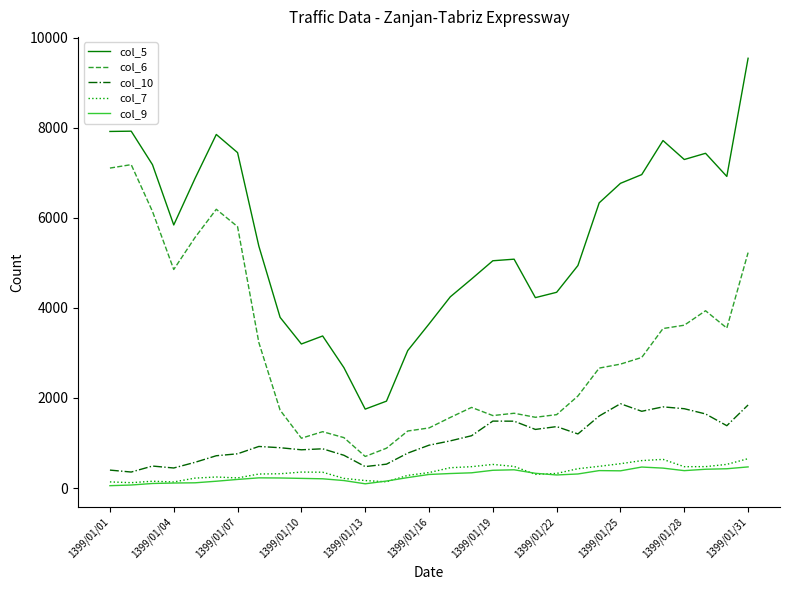

What is the minimum value shown in the chart?

52